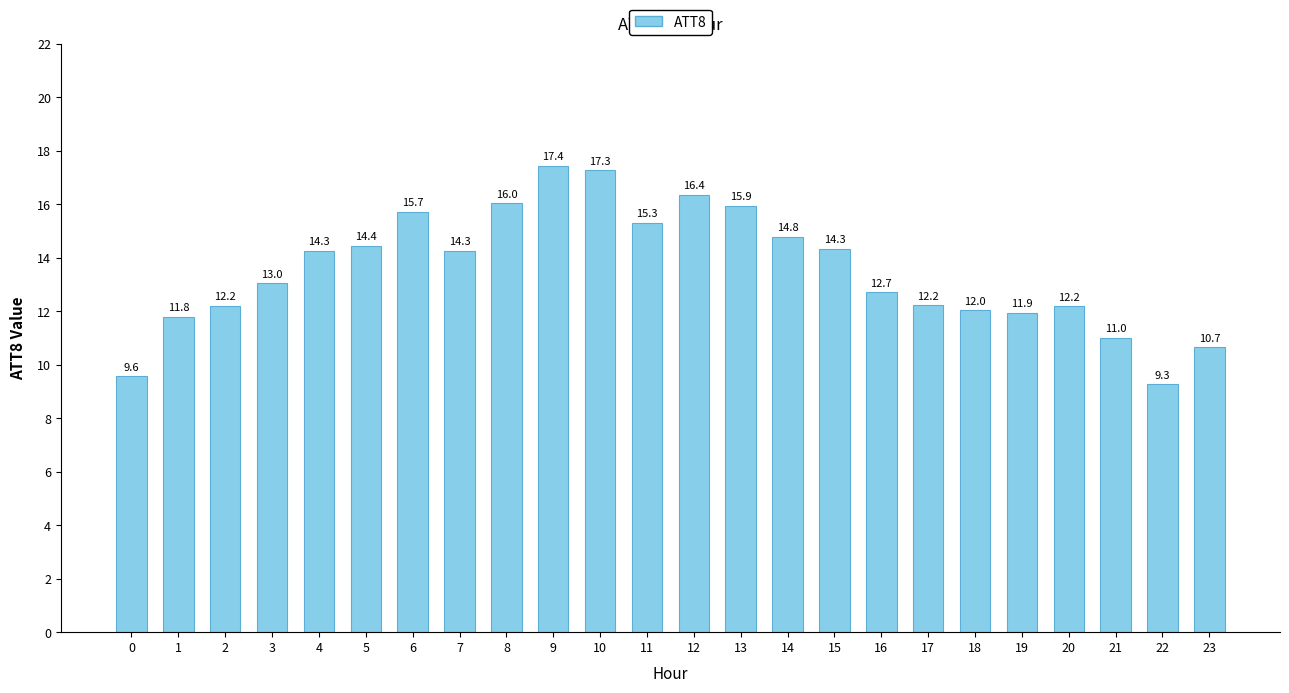

How many values exceed 14?

12